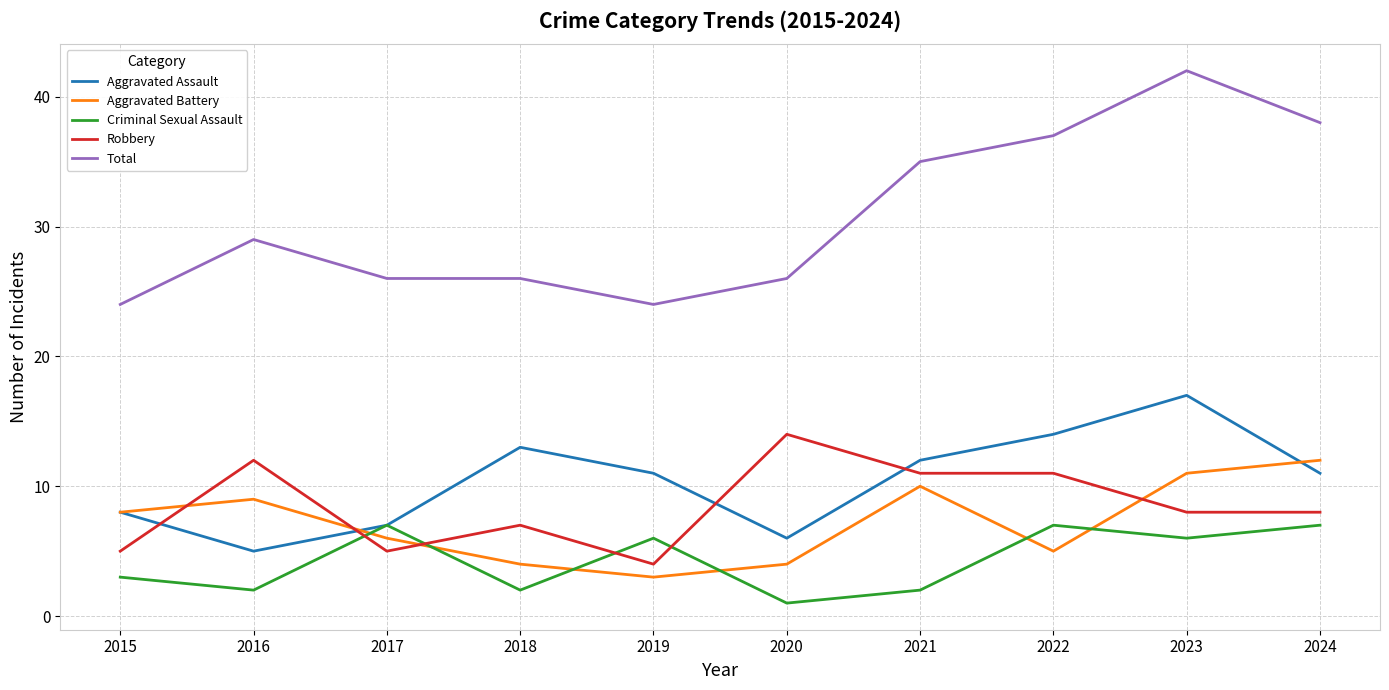

What are all the series names shown in the legend?

Aggravated Assault, Aggravated Battery, Criminal Sexual Assault, Robbery, Total